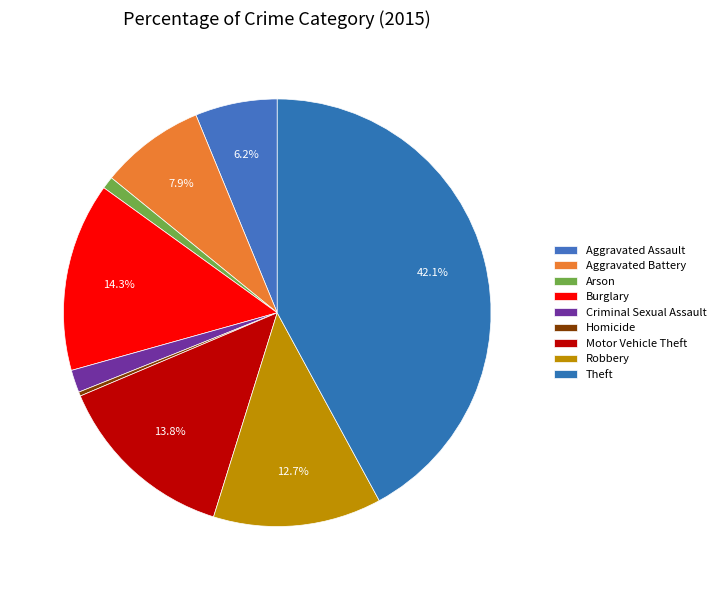

What portion of the pie excludes Aggravated Battery?

92.1%